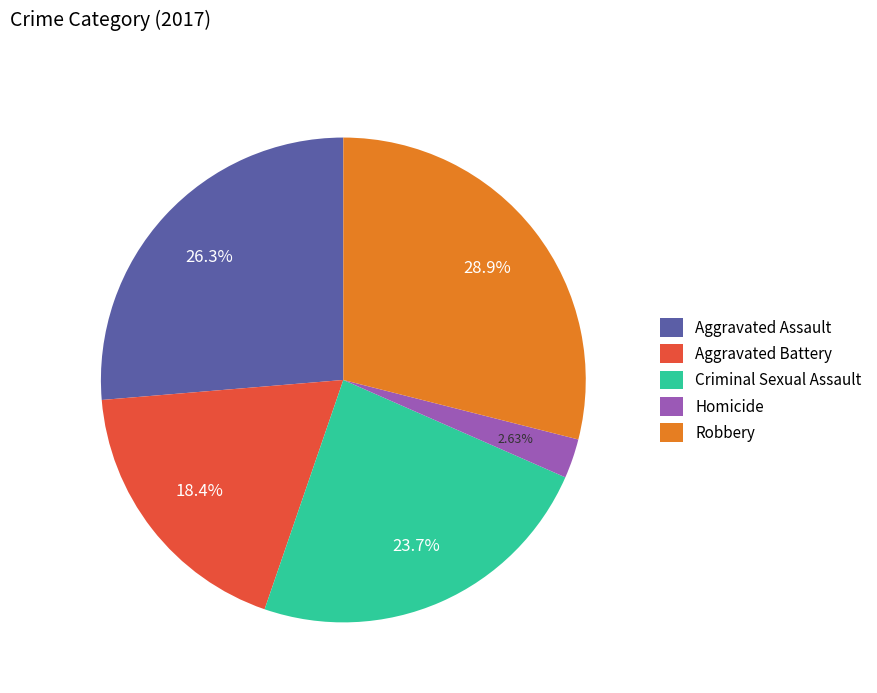

True or false: Criminal Sexual Assault accounts for 24% of the total.

True